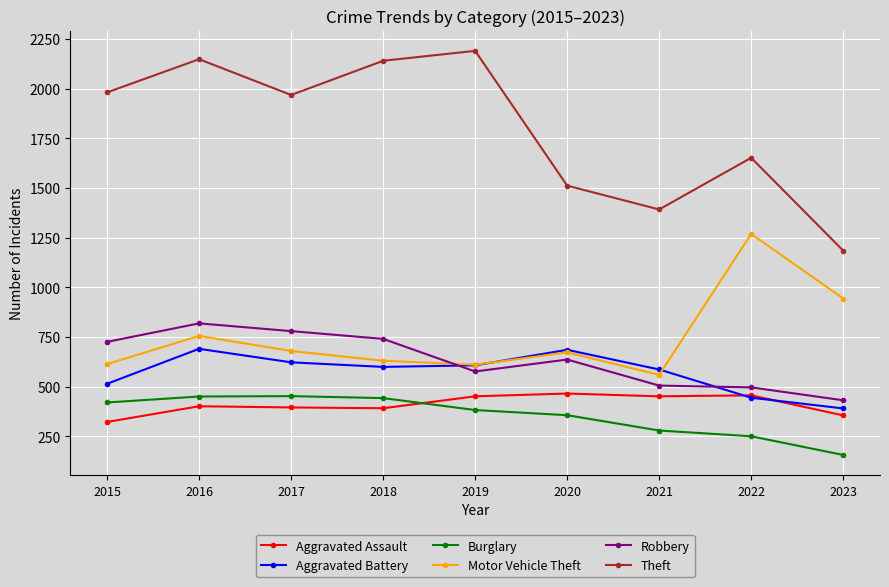

What is the value of the Aggravated Battery point at the 4th from the left?

600